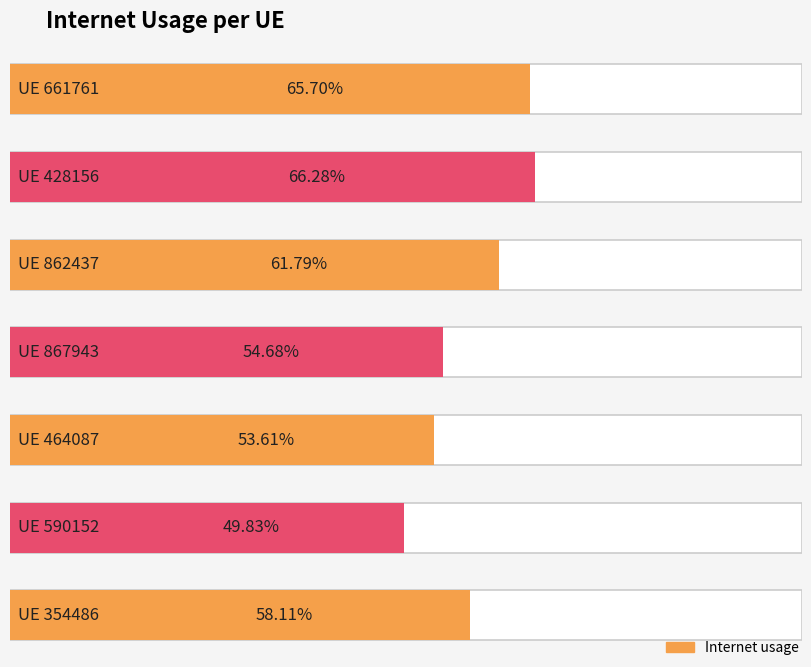

What is the change in value from 661761 to 354486?

-0.1